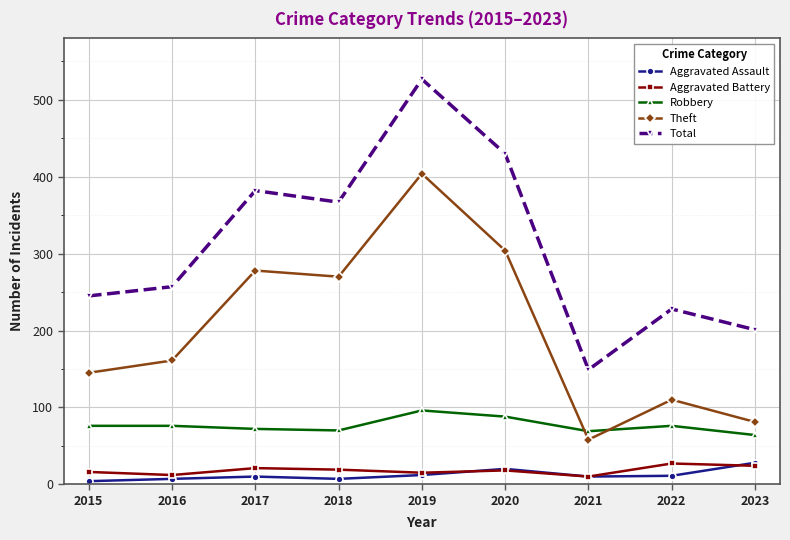

Is this an area chart (filled region under the line)?

No